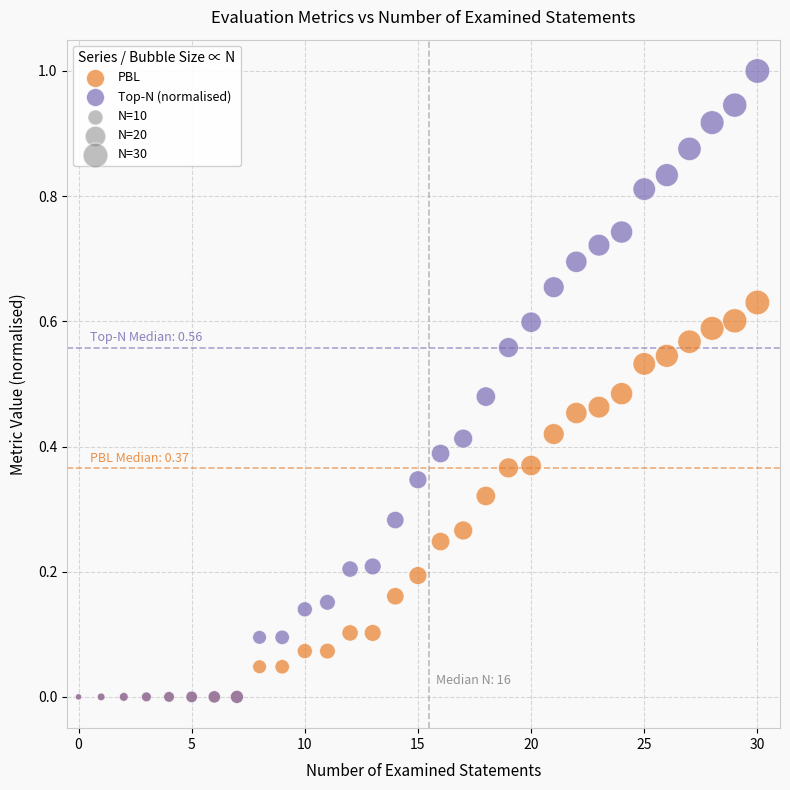

Which series has the widest spread of Y values?

Top-N (normalised)